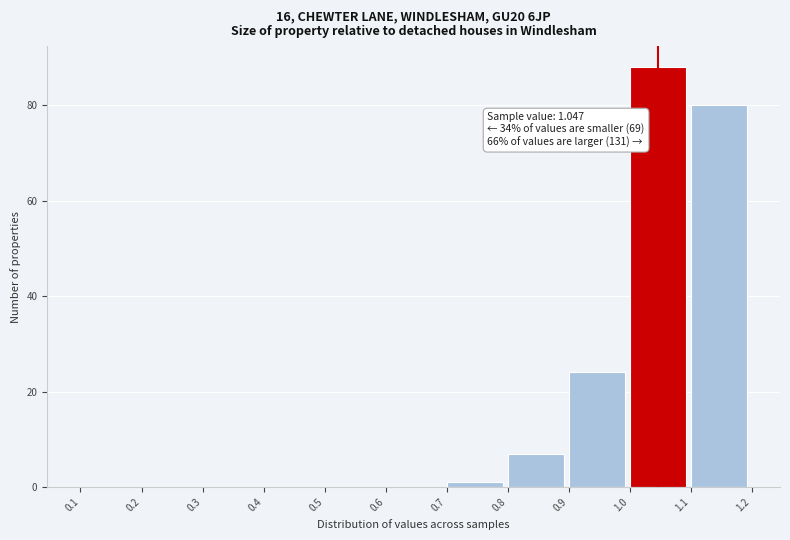

Over which range of the x-axis is the bar tallest?

1.0 to 1.1